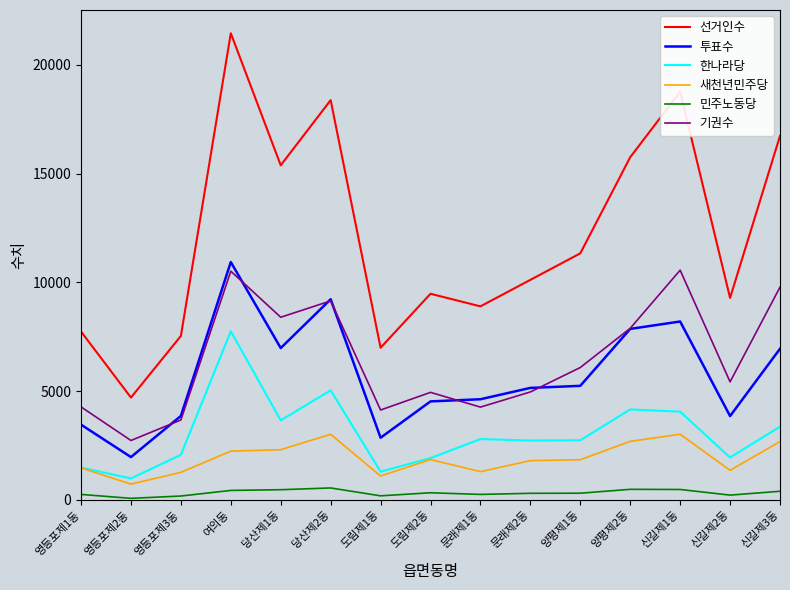

True or false: 선거인수 and 기권수 cross at least once.

False